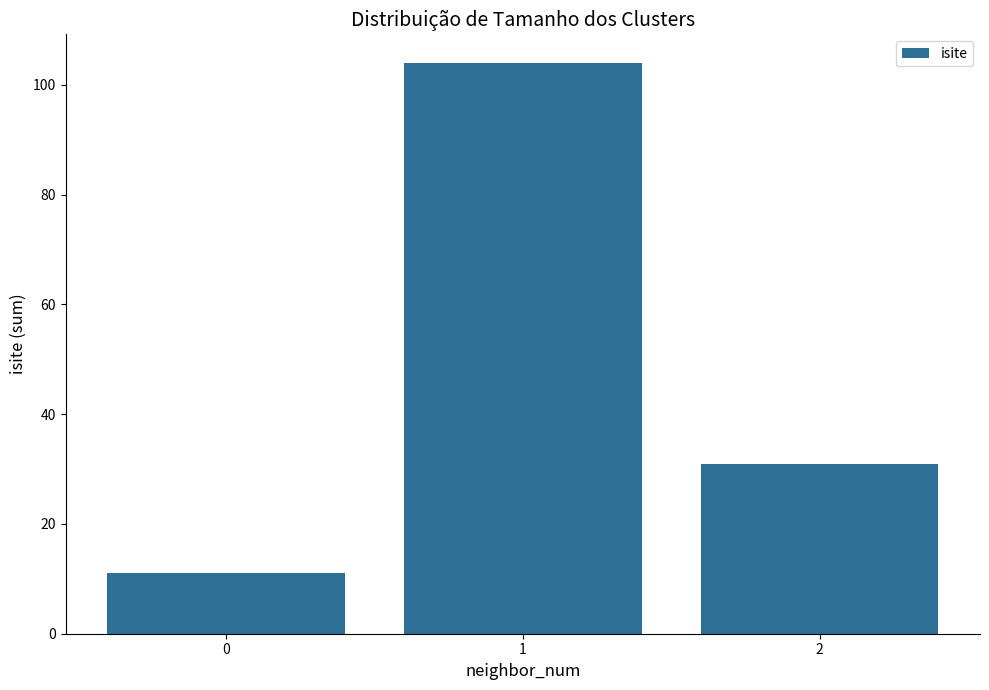

At which category does the chart reach its peak across all series?

1